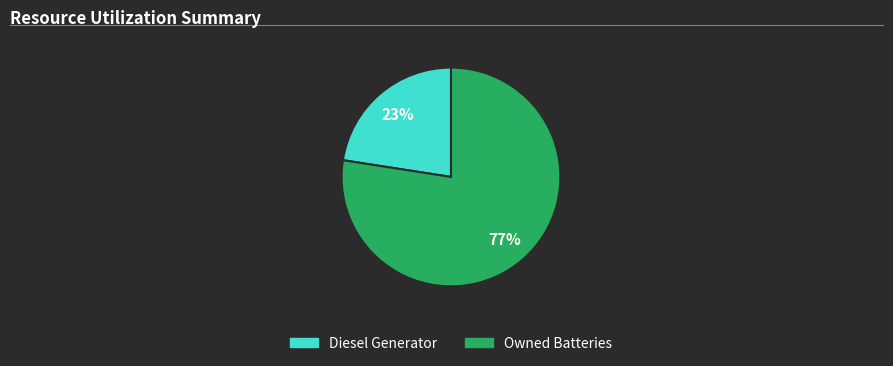

Rank the categories by value from highest to lowest.

Owned Batteries, Diesel Generator